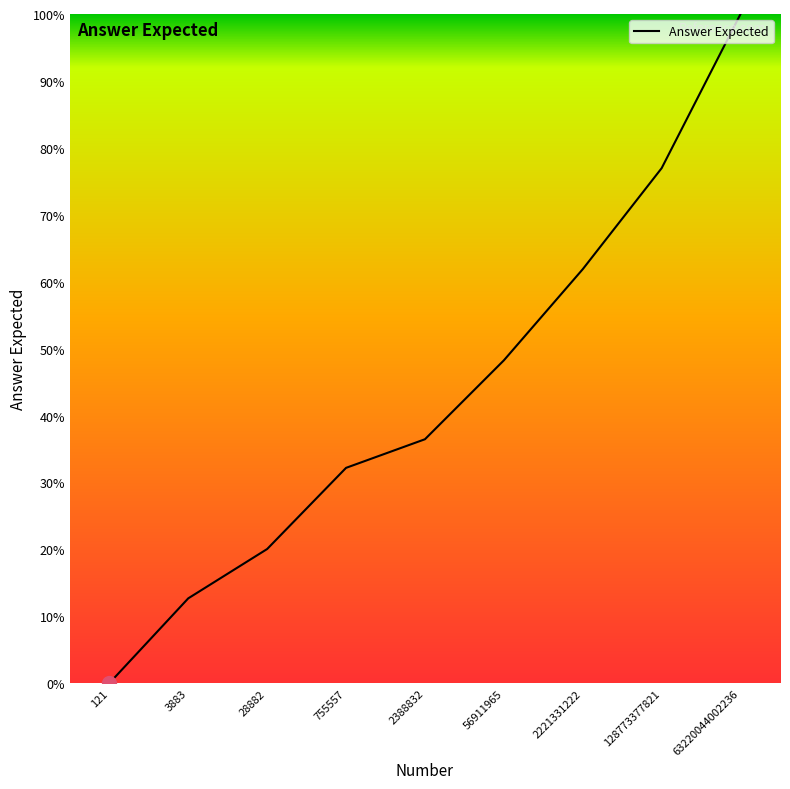

Is this an area chart (filled region under the line)?

Yes